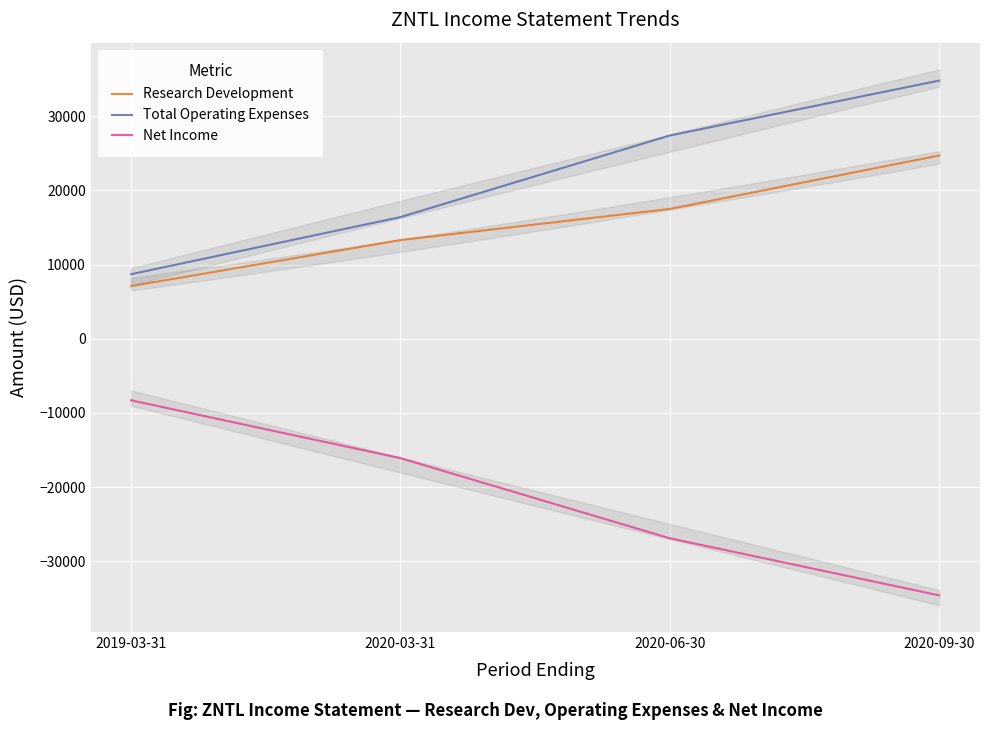

How many lines are shown in the chart?

3